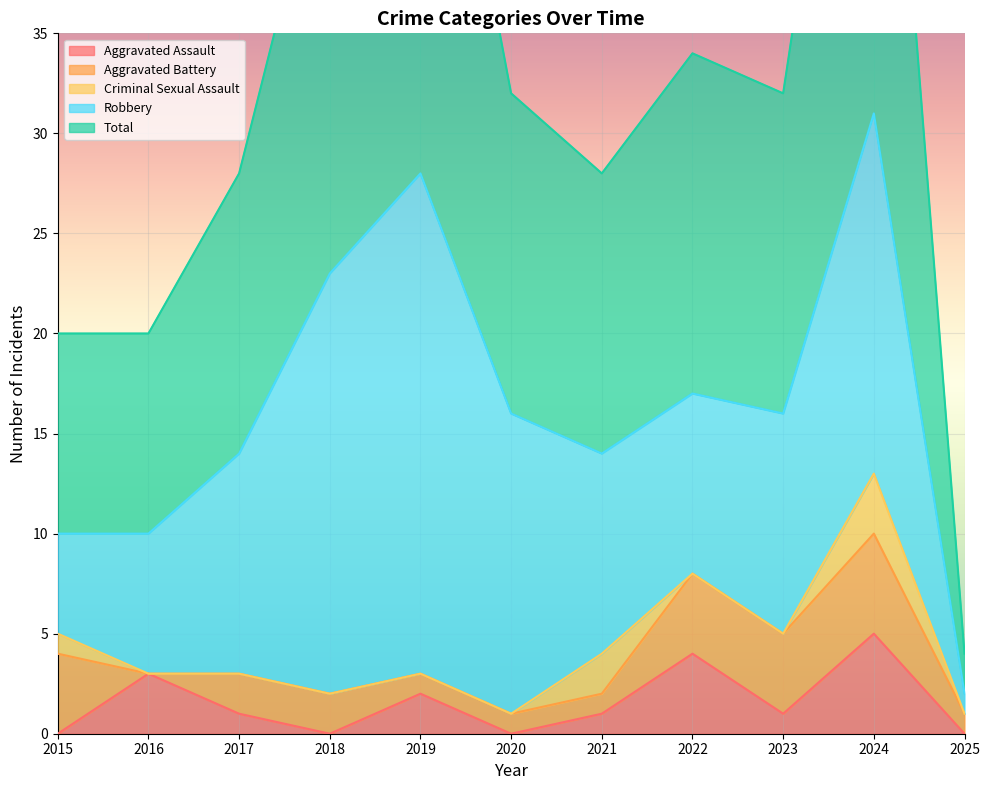

In Aggravated Battery, how many points are lower than both neighbors (excluding endpoints)?

1